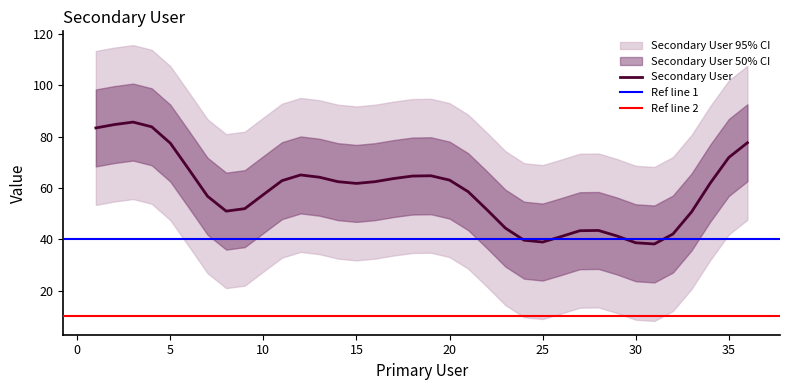

Which has a higher value, 14 or 4?

4